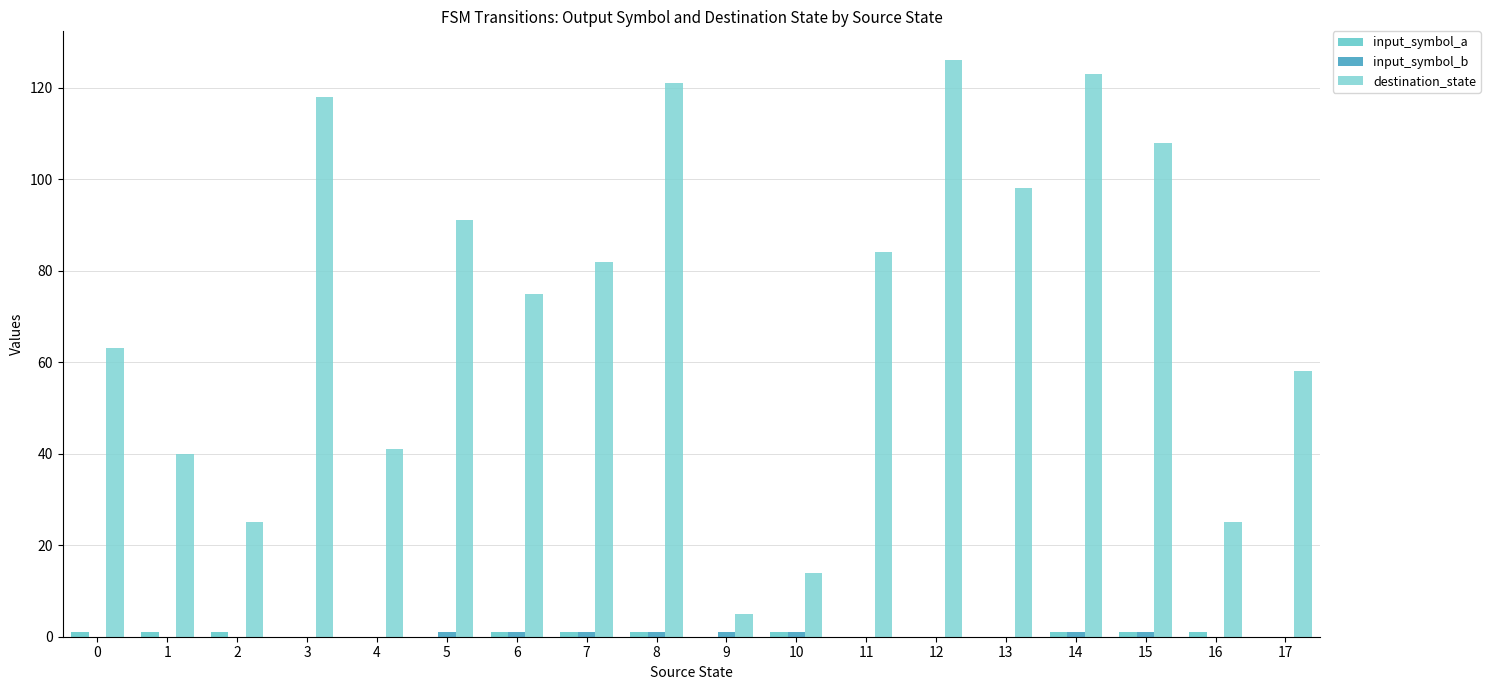

Is it true that input_symbol_a equals 1 at 0?

True